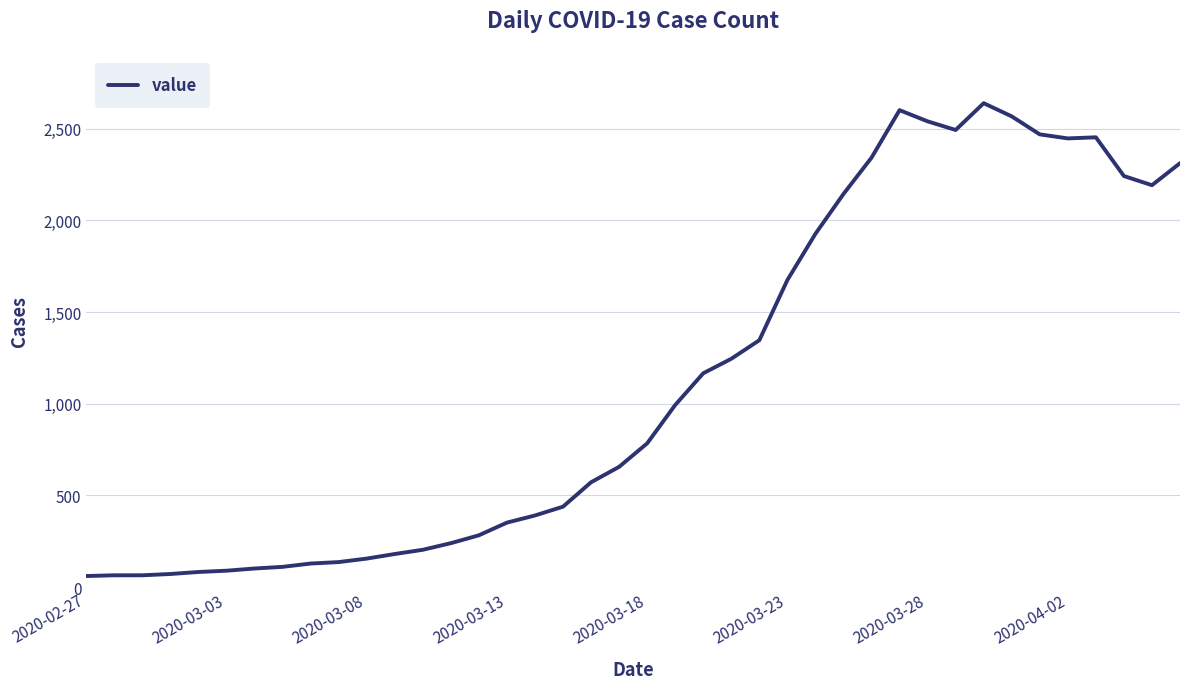

What is the minimum value shown in the chart?

61